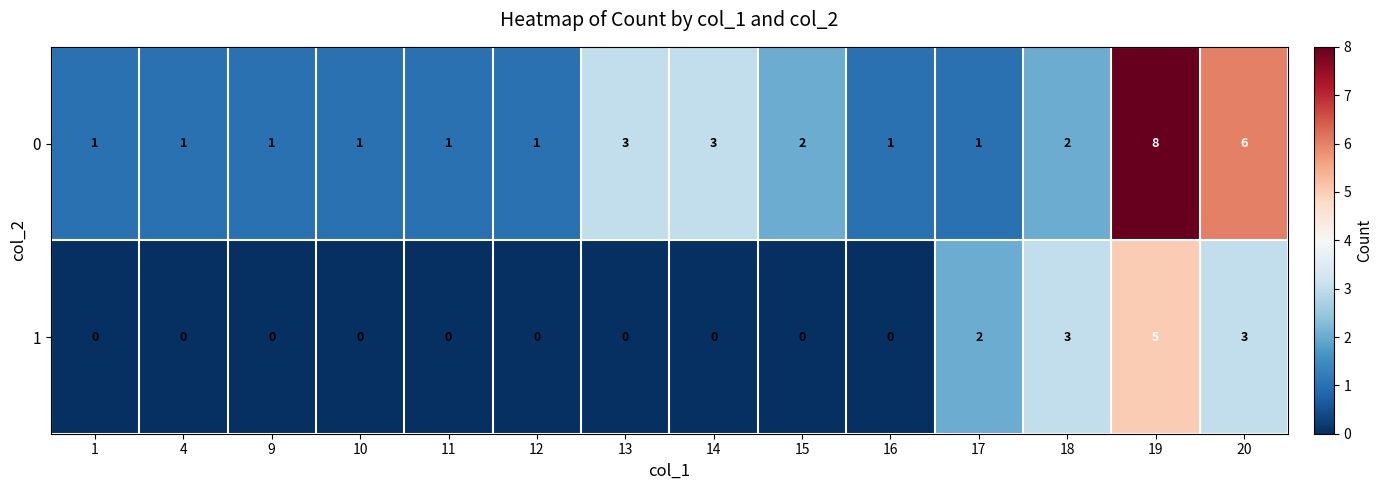

Reading right to left, extract all data points from this chart.

0: 6	8	2	1	1	2	3	3	1	1	1	1	1	1
1: 3	5	3	2	0	0	0	0	0	0	0	0	0	0